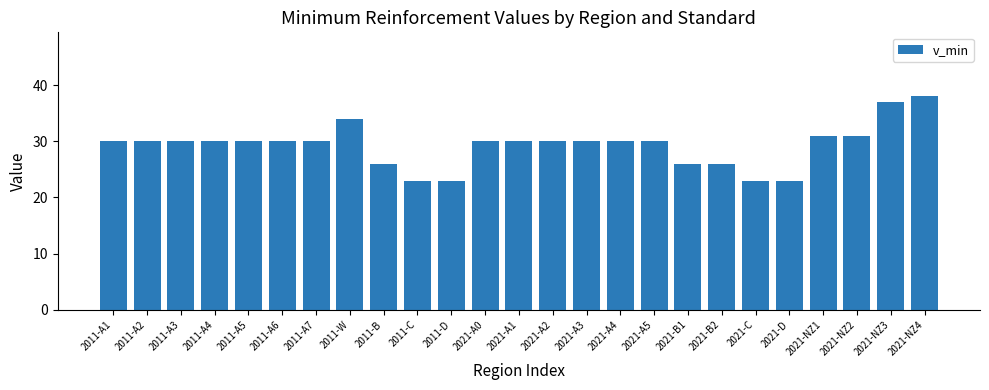

What is the difference between the maximum and minimum values?

15